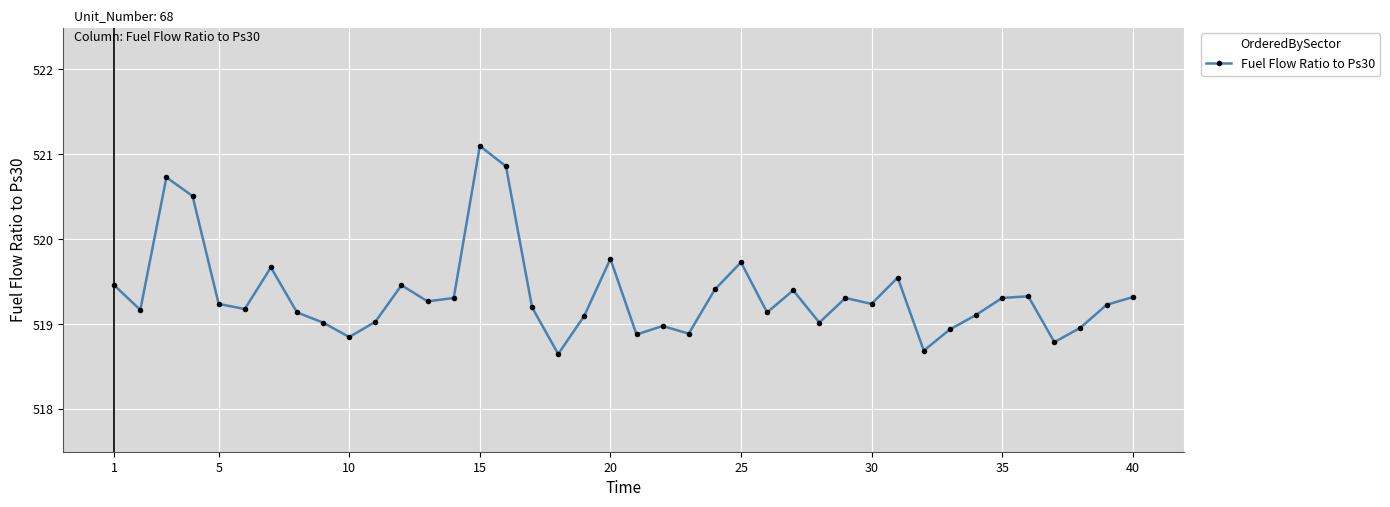

What is the maximum value shown in the chart?

521.1